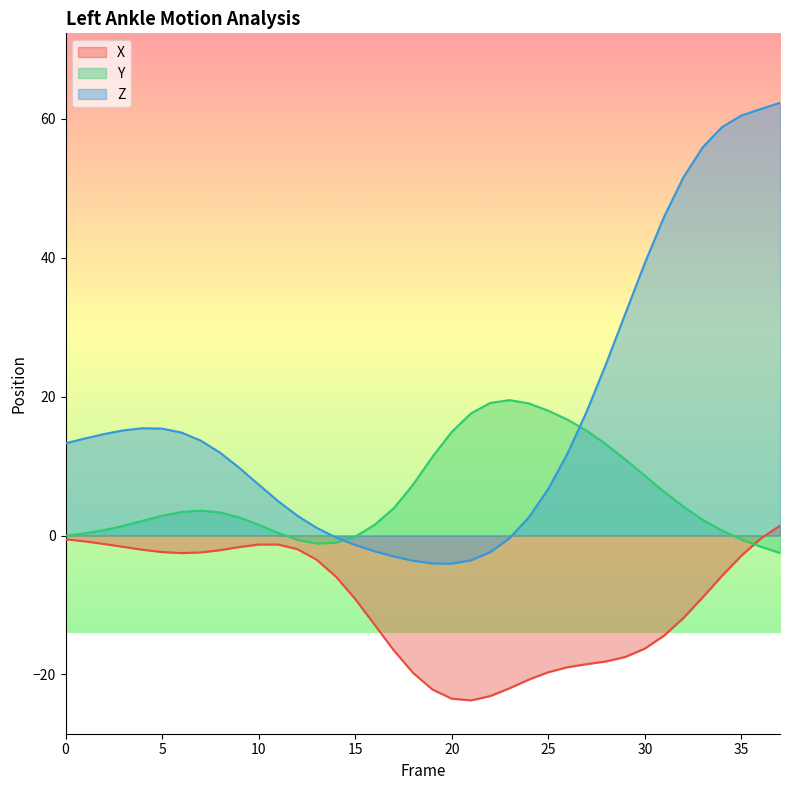

What is the value of the Y point at the 22nd from the left?

17.6